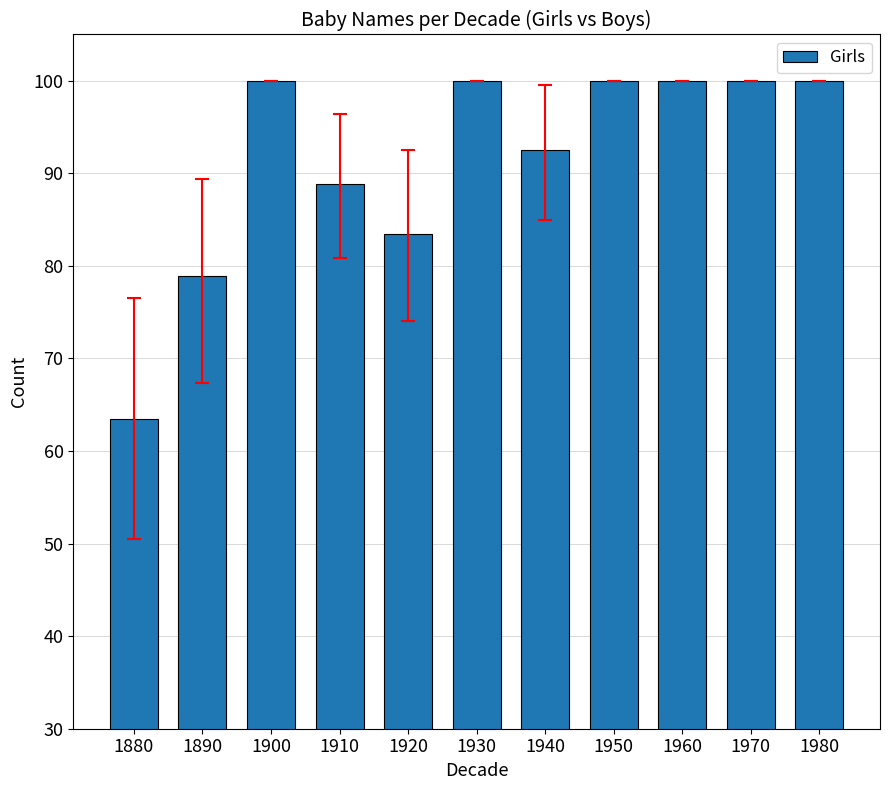

What is the greatest value displayed?

100.0